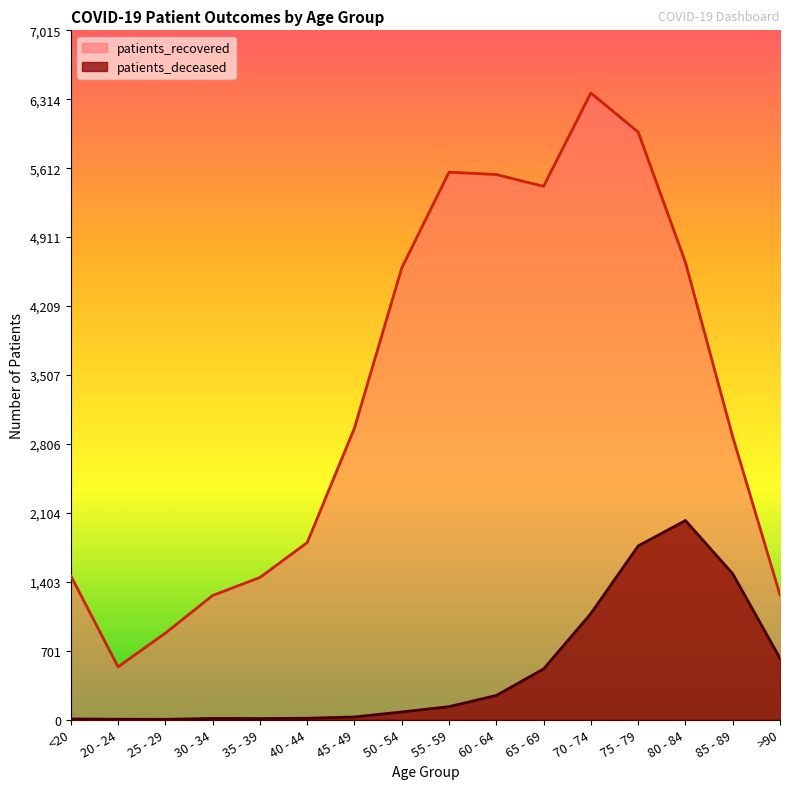

What is the minimum value shown in the chart?

2